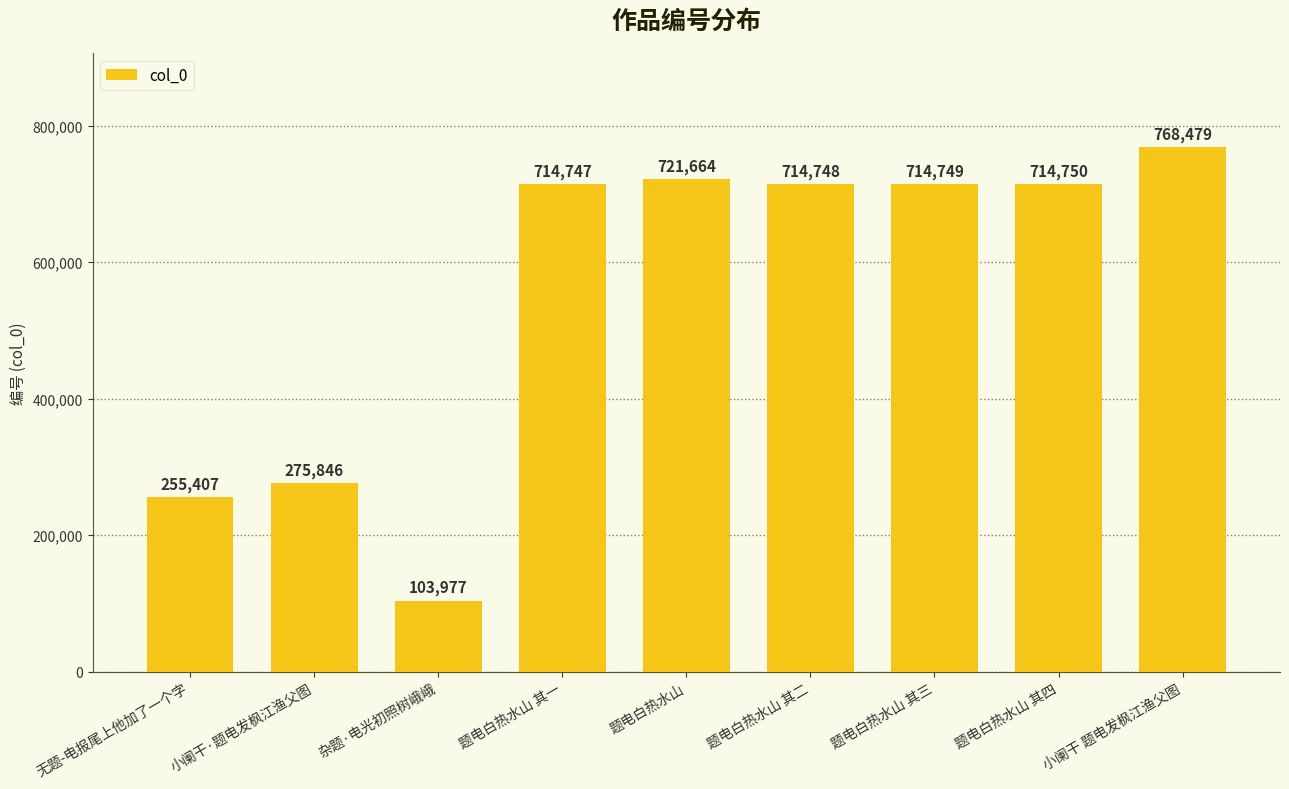

Reading left to right, list all the values displayed in this chart.

无题-电报尾上他加了一个字=255407	小阑干·题电发枫江渔父图=275846	杂题·电光初照树峨峨=103977	题电白热水山 其一=714747	题电白热水山=721664	题电白热水山 其二=714748	题电白热水山 其三=714749	题电白热水山 其四=714750	小阑干 题电发枫江渔父图=768479